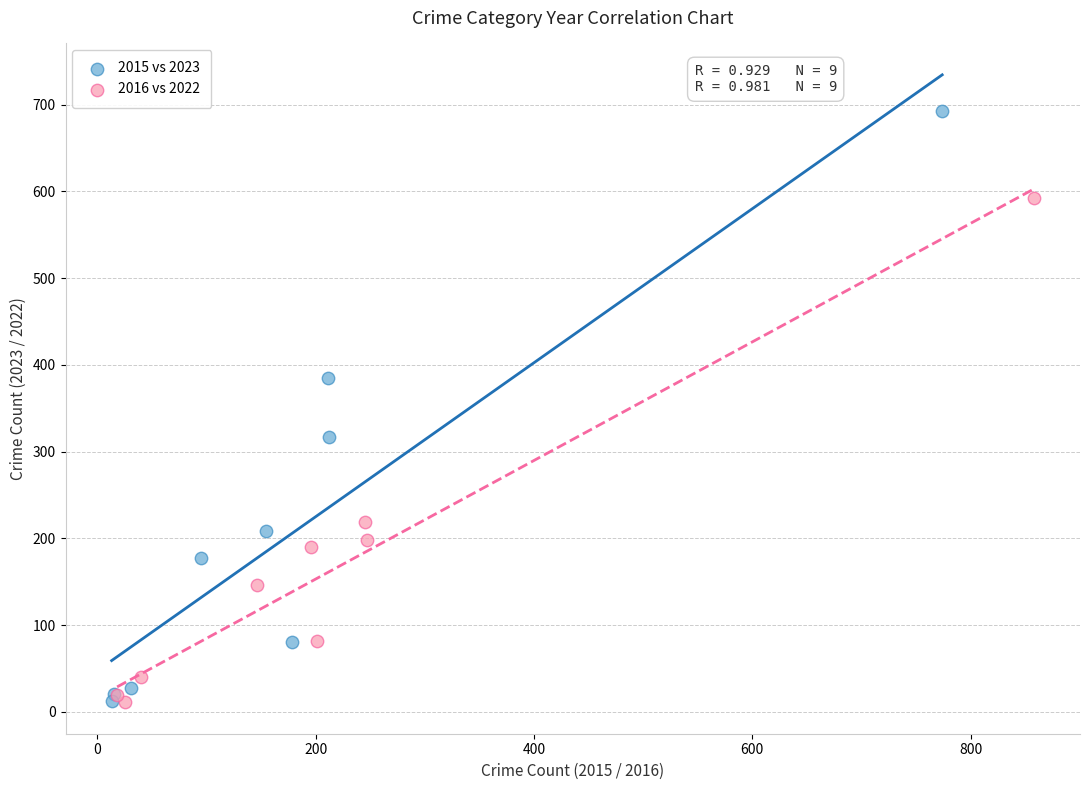

Which series contains the highest Y value?

2015 vs 2023